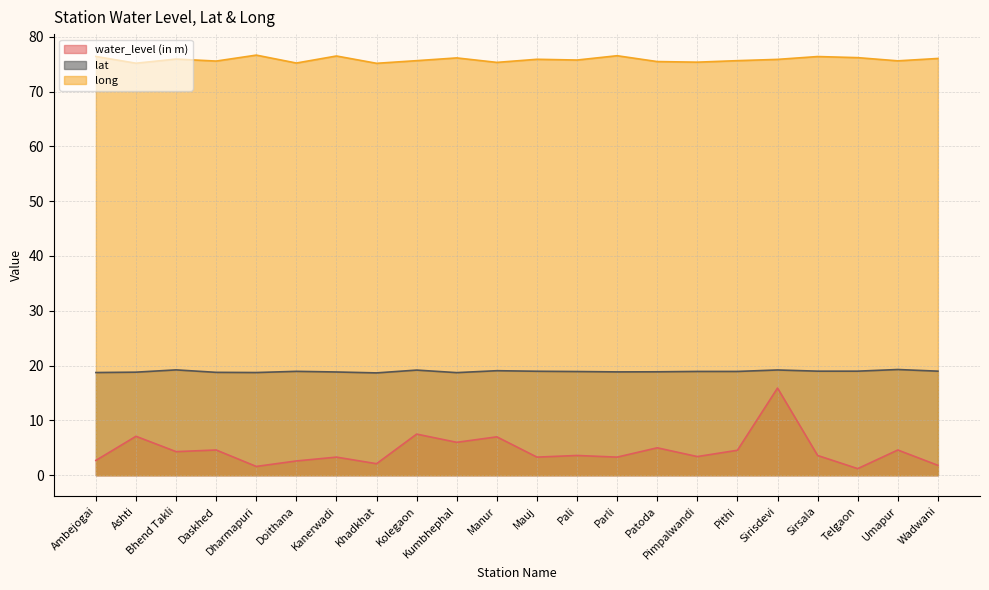

At which label does long reach its peak?

Dharmapuri